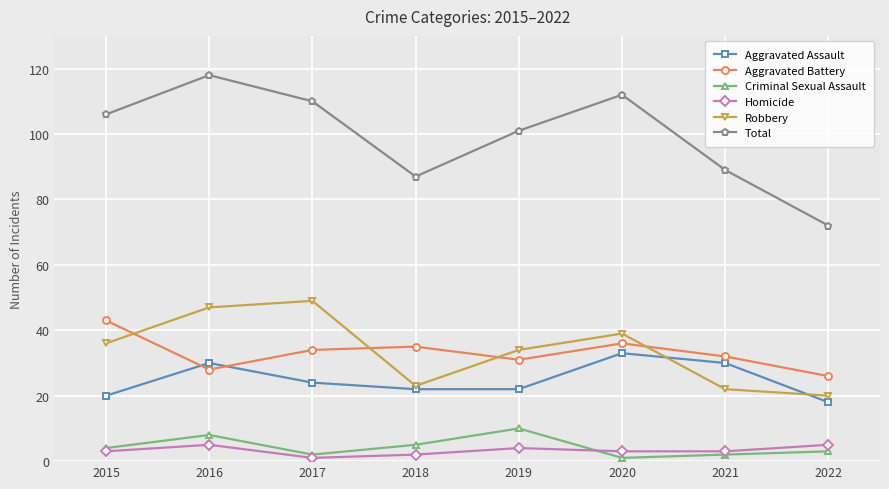

At how many categories does at least one series exceed 66?

8